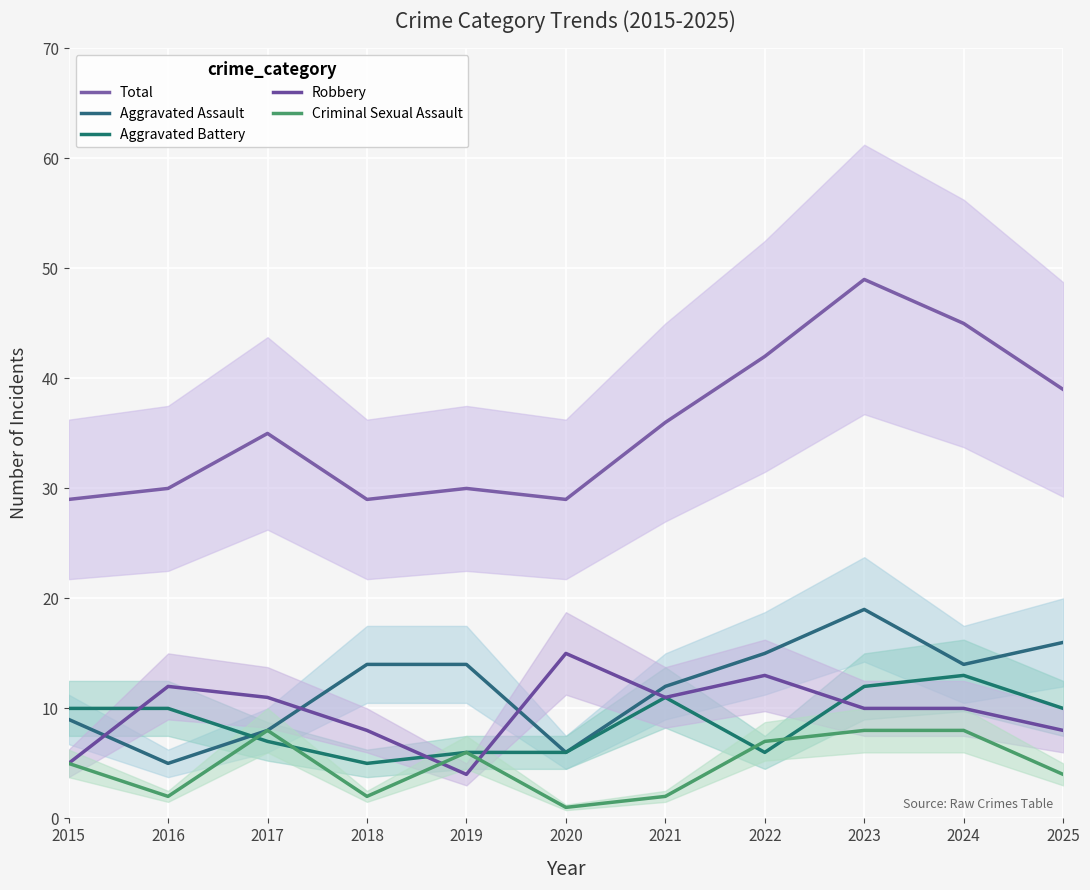

Is it true that Aggravated Battery equals 13 at 2017?

False